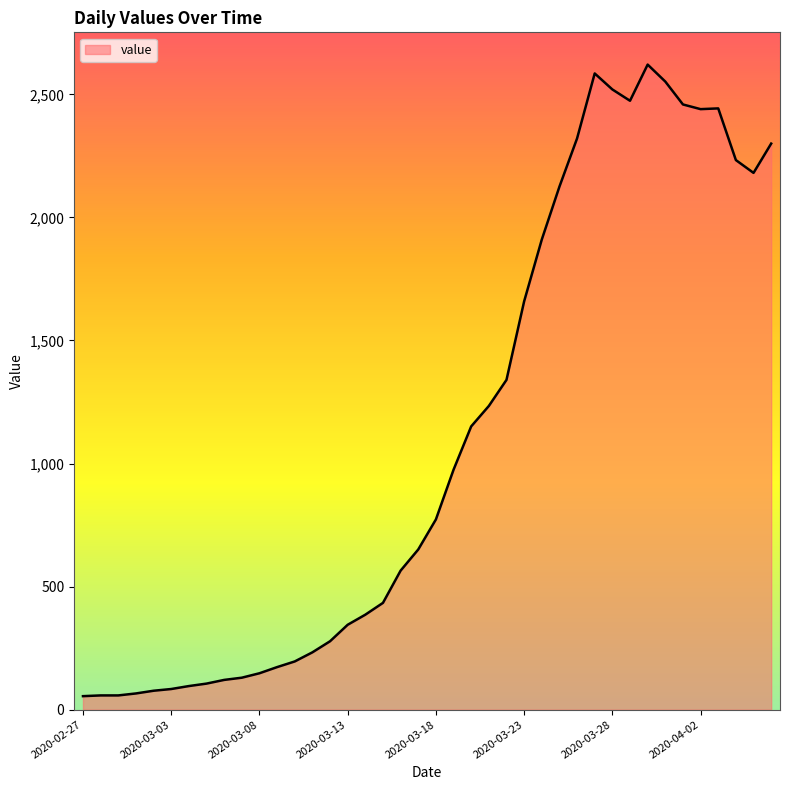

What is the maximum value shown in the chart?

2621